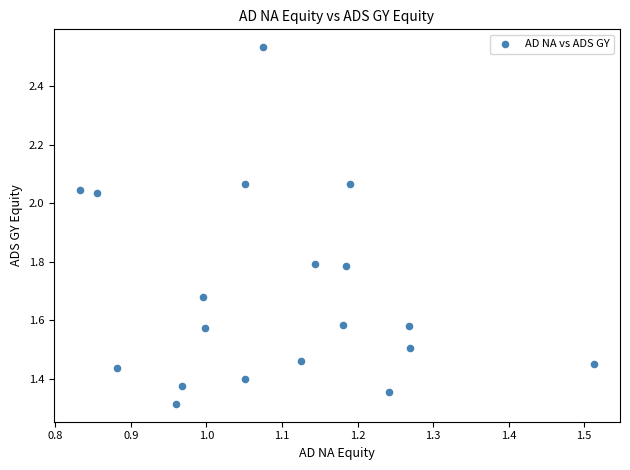

What is the range of X values (max minus min)?

0.7